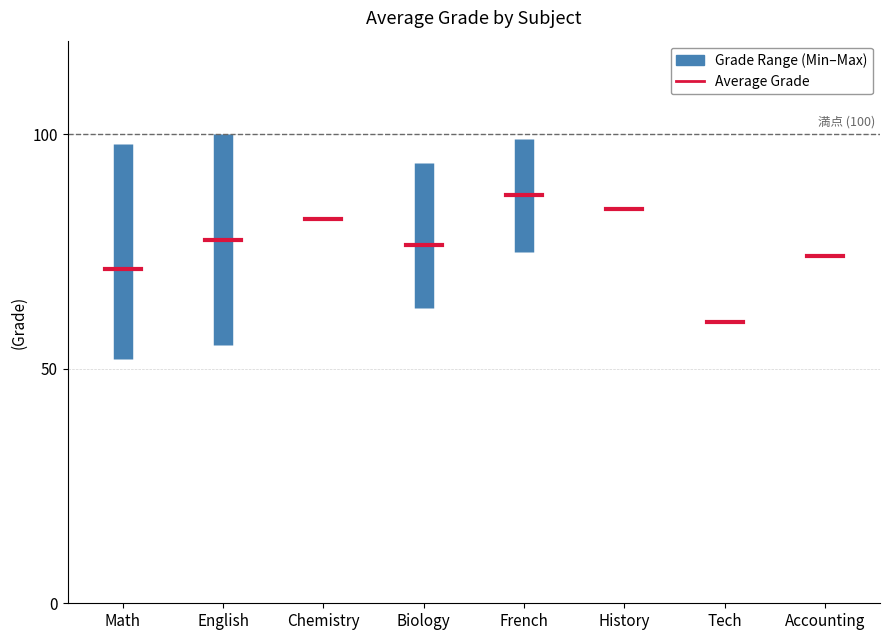

What is the sum of all values?

1372